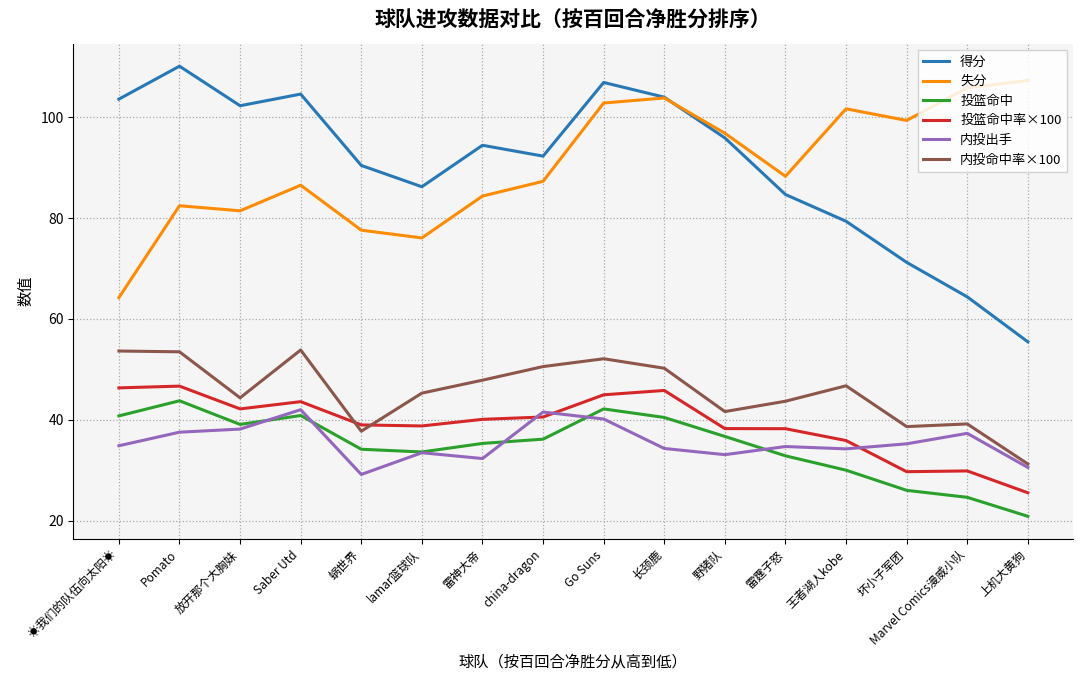

Is this an area chart (filled region under the line)?

No